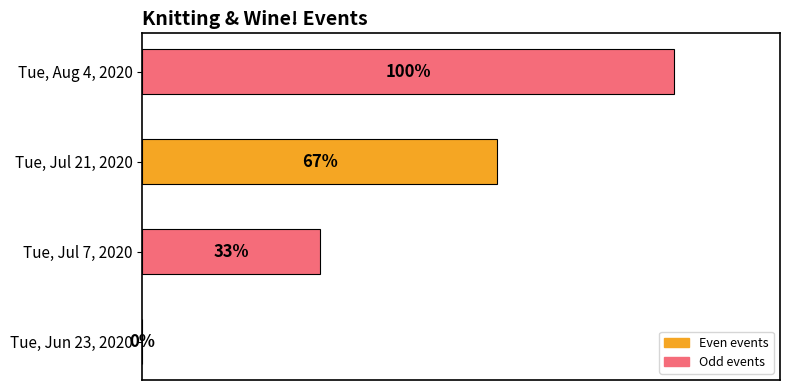

Which label corresponds to the largest value in the chart?

Tue, Aug 4, 2020